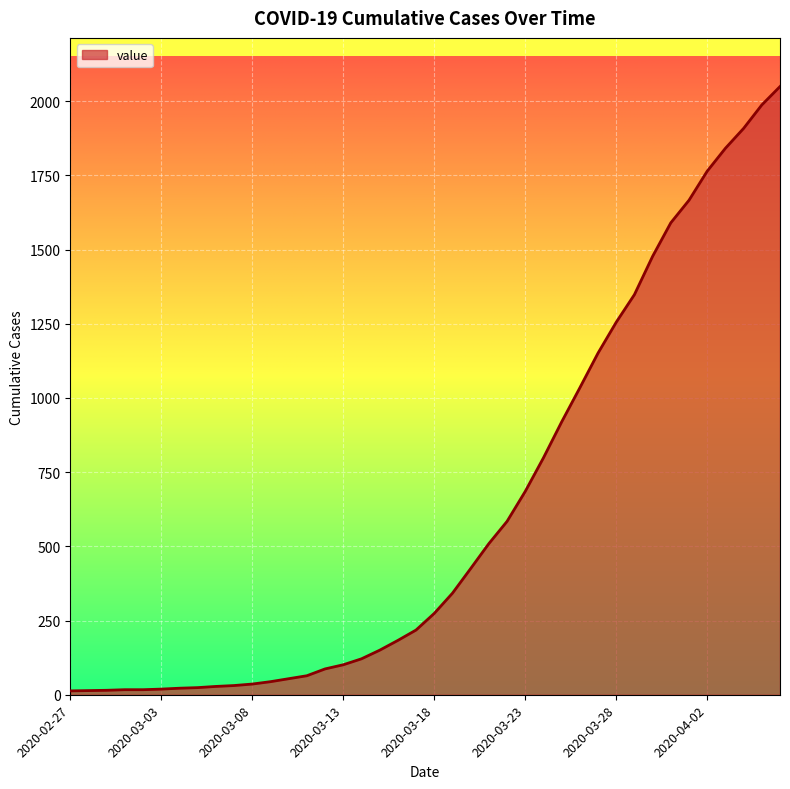

What is the greatest value displayed?

2049